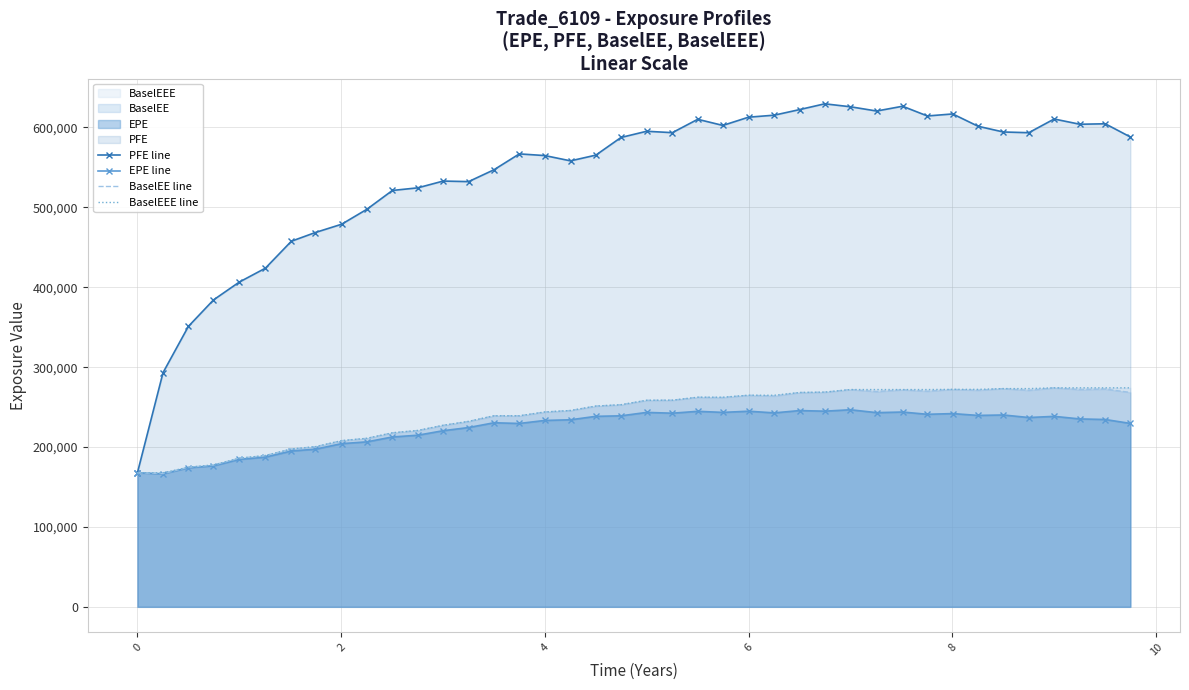

What is the minimum value shown in the chart?

166513